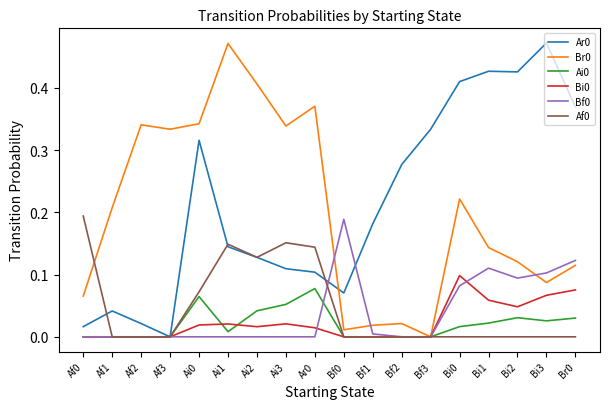

Is the value of Br0 at Ar0 greater than the value of Ar0 at Bi1?

No